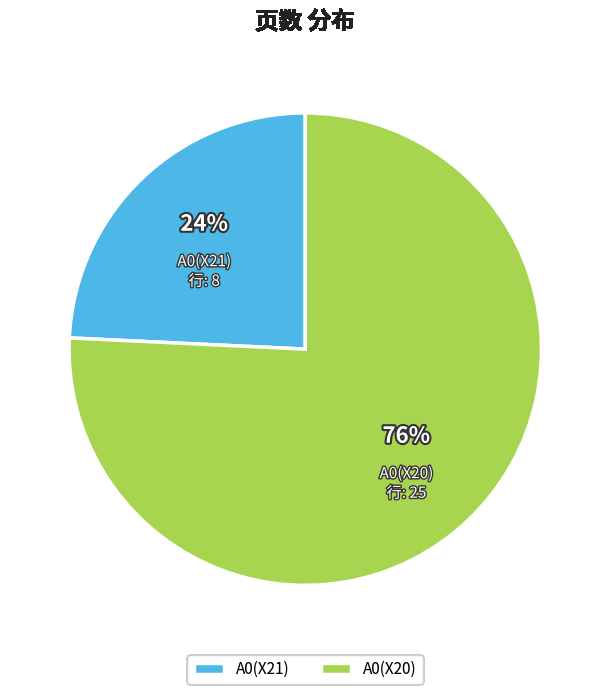

To the nearest percent, what is the difference between the A0(X21) and A0(X20) slice percentages?

52%